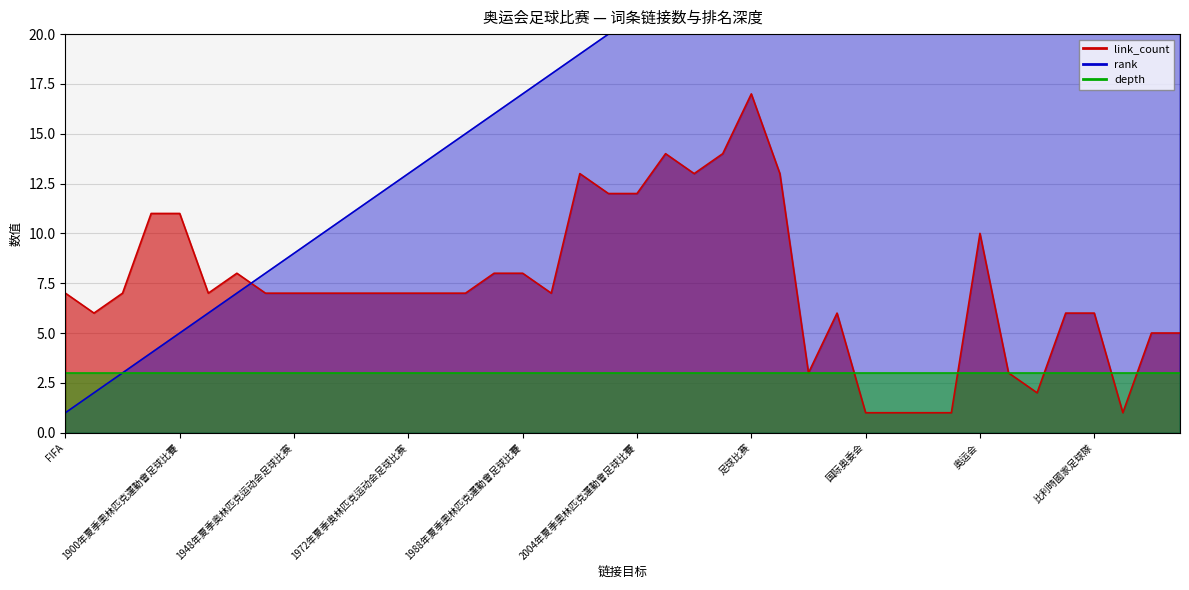

What is the average value of the rank series?

20